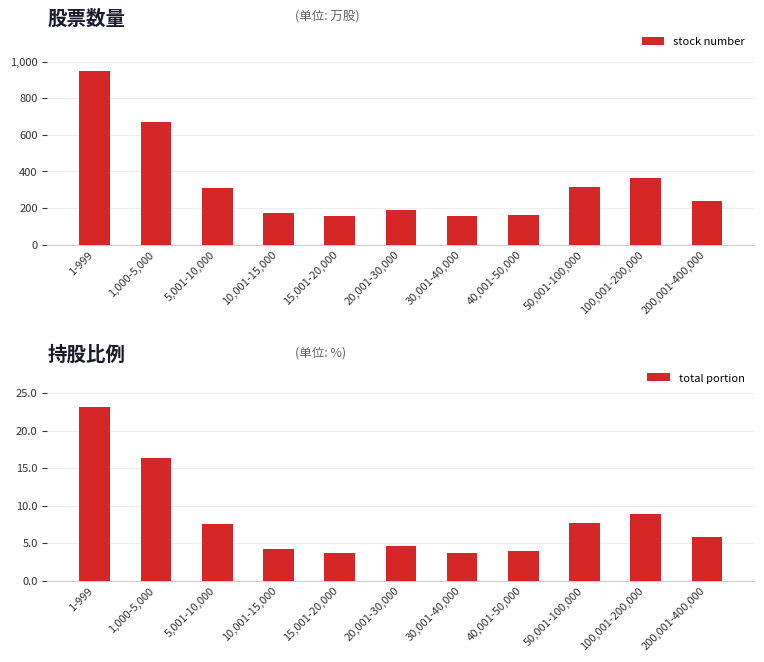

Reading left to right, transcribe all the data shown in this chart.

stock number: 1-999=950.5	1,000-5,000=668.7	5,001-10,000=308.7	10,001-15,000=173.3	15,001-20,000=154.0	20,001-30,000=189.0	30,001-40,000=153.9	40,001-50,000=160.5	50,001-100,000=312.8	100,001-200,000=364.9	200,001-400,000=240.0
total portion: 1-999=23.2	1,000-5,000=16.3	5,001-10,000=7.5	10,001-15,000=4.2	15,001-20,000=3.8	20,001-30,000=4.6	30,001-40,000=3.8	40,001-50,000=3.9	50,001-100,000=7.6	100,001-200,000=8.9	200,001-400,000=5.8